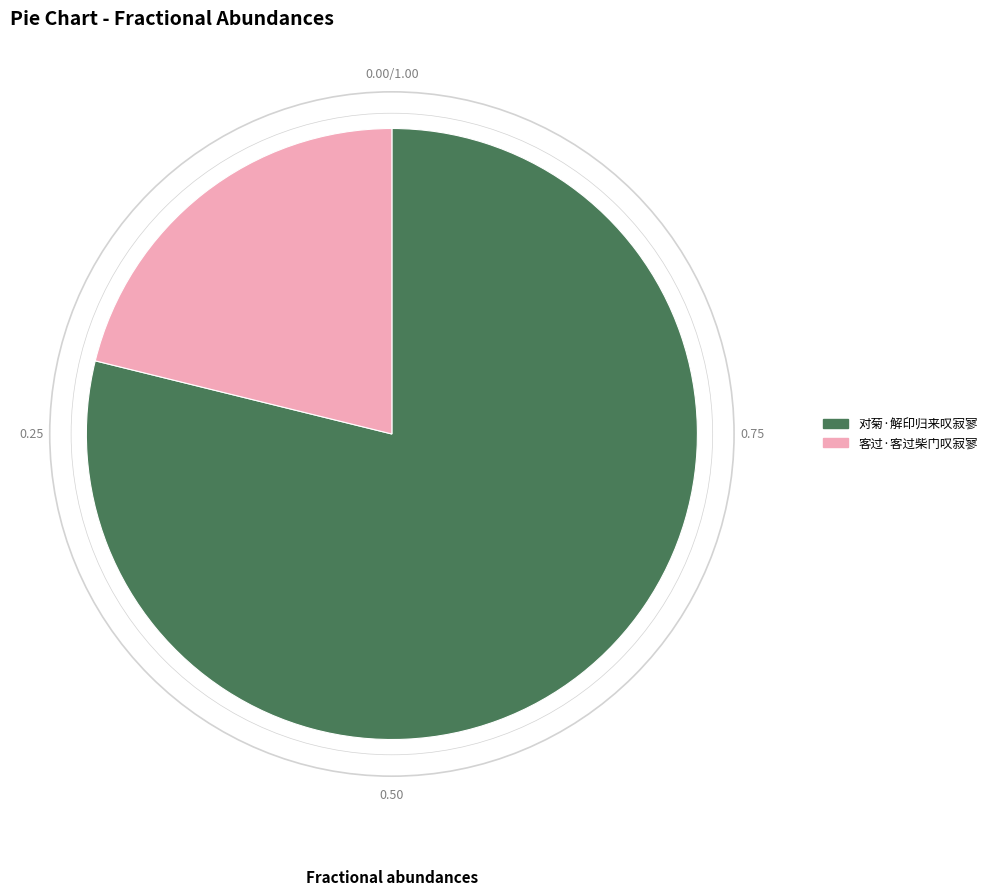

The 对菊·解印归来叹寂寥 slice represents 85% of the pie. True or false?

False